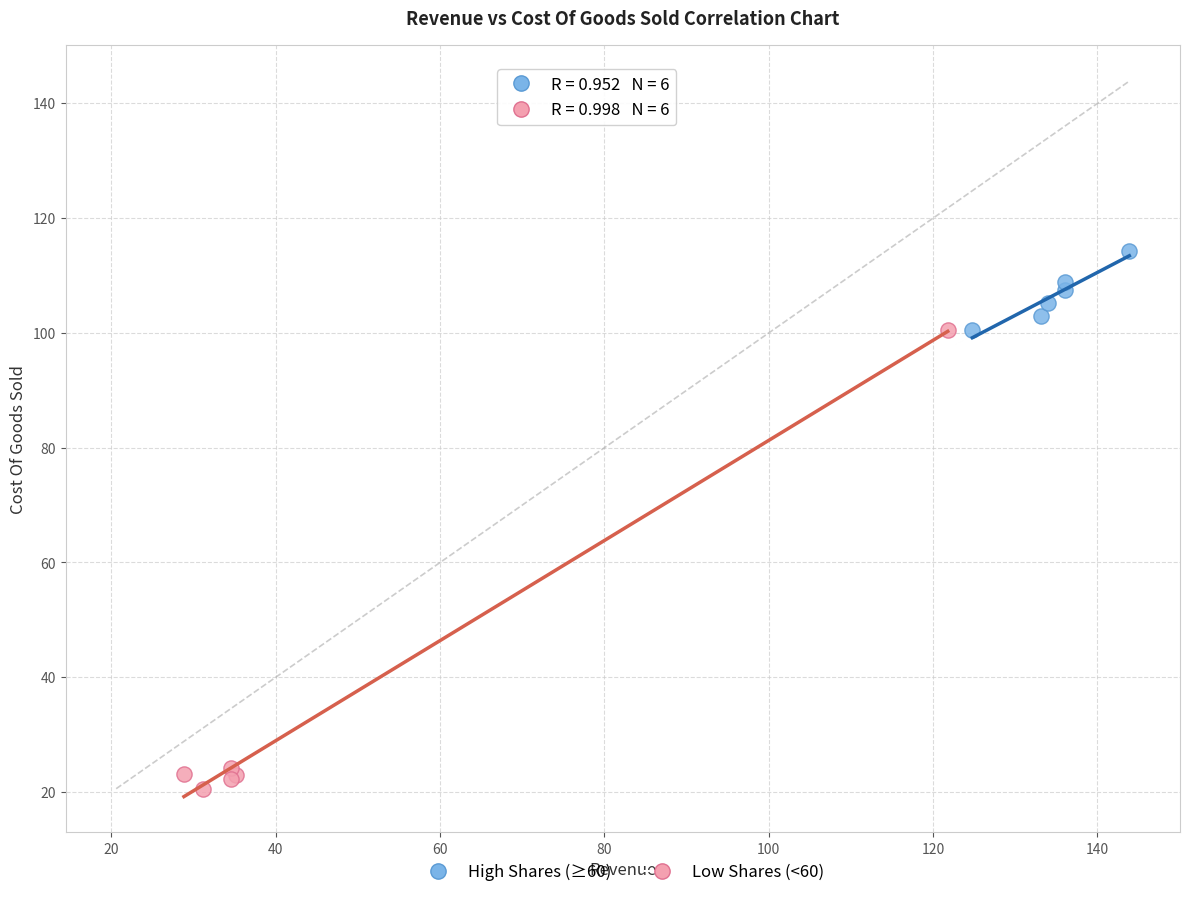

Which series has the widest spread of Y values?

Low Shares (<60)